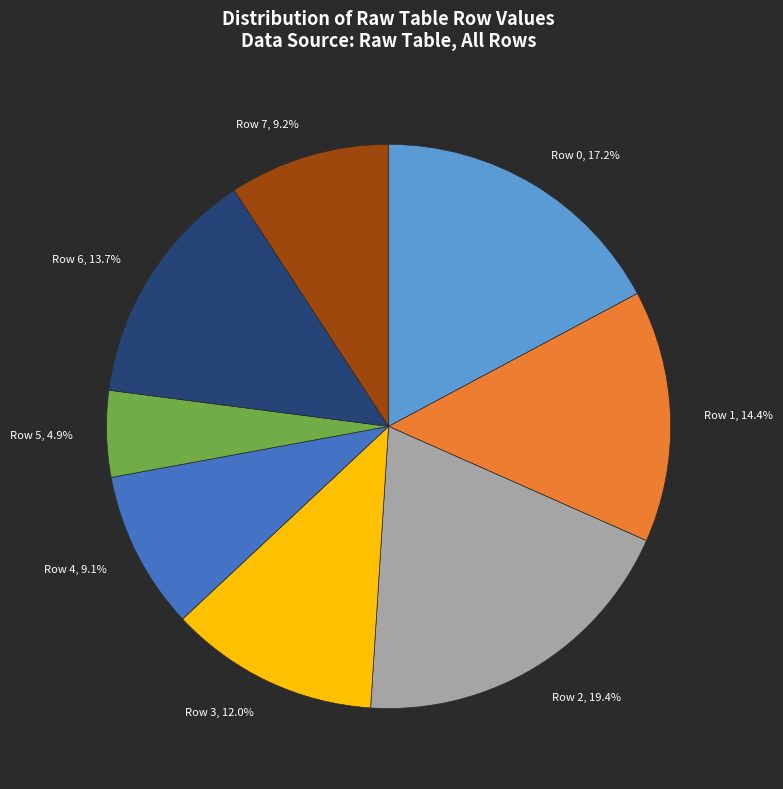

To the nearest percent, what is the combined percentage of Row 1 and Row 7?

24%